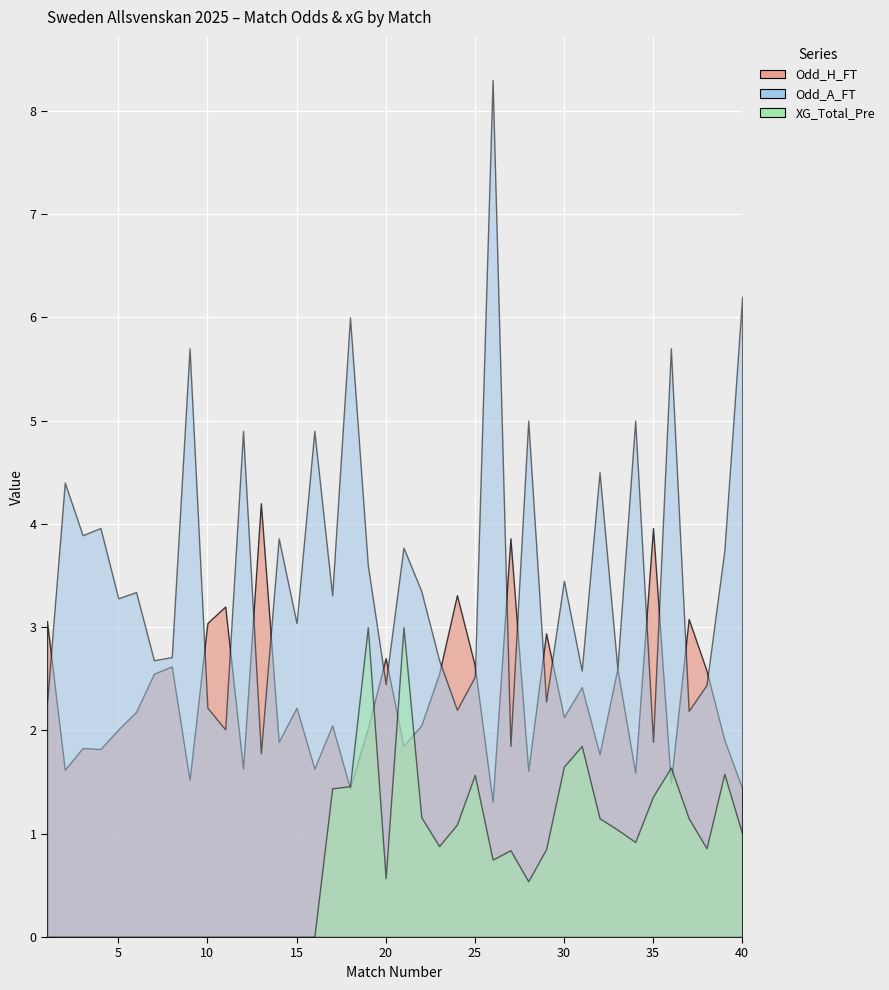

Reading left to right, list all the values displayed in this chart.

Odd_H_FT: 3.1	1.6	1.8	1.8	2.0	2.2	2.5	2.6	1.5	3.0	3.2	1.6	4.2	1.9	2.2	1.6	2.0	1.4	2.0	2.7	1.9	2.0	2.5	3.3	2.6	1.3	3.9	1.6	2.9	2.1	2.4	1.8	2.6	1.6	4.0	1.5	3.1	2.6	1.9	1.4
Odd_A_FT: 2.3	4.4	3.9	4.0	3.3	3.3	2.7	2.7	5.7	2.2	2.0	4.9	1.8	3.9	3.0	4.9	3.3	6.0	3.6	2.5	3.8	3.4	2.7	2.2	2.5	8.3	1.9	5.0	2.3	3.5	2.6	4.5	2.6	5.0	1.9	5.7	2.2	2.4	3.7	6.2
XG_Total_Pre: 0.0	0.0	0.0	0.0	0.0	0.0	0.0	0.0	0.0	0.0	0.0	0.0	0.0	0.0	0.0	0.0	1.4	1.5	3.0	0.6	3.0	1.2	0.9	1.1	1.6	0.8	0.8	0.5	0.8	1.6	1.9	1.1	1.0	0.9	1.4	1.6	1.1	0.9	1.6	1.0